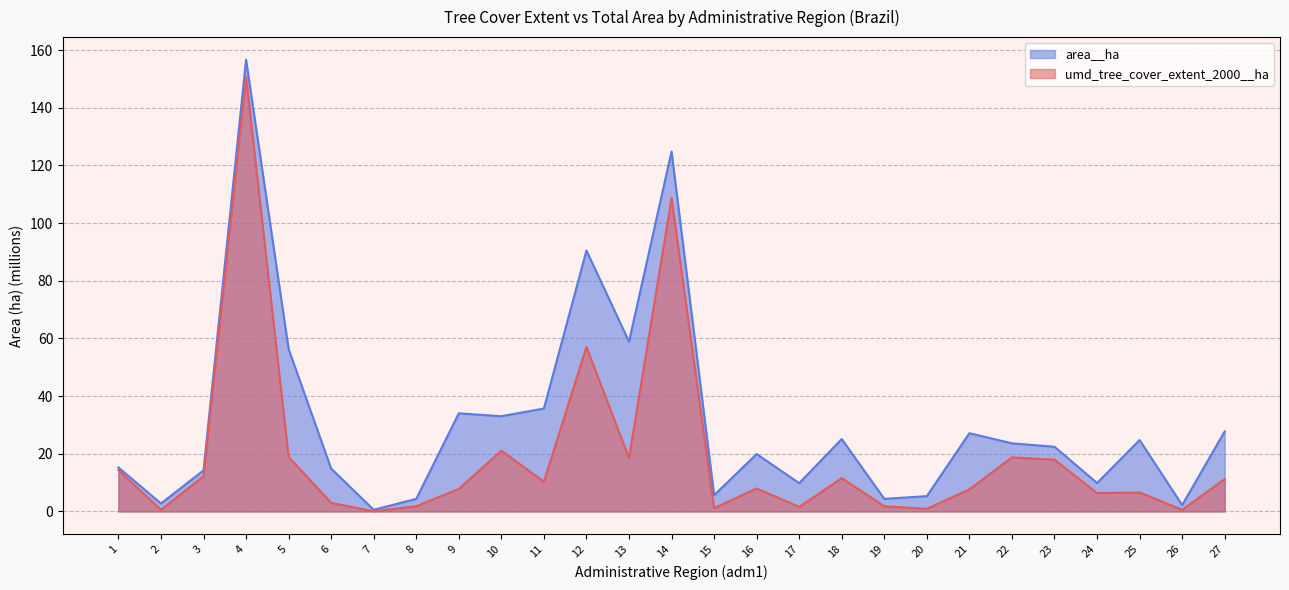

How many values in the umd_tree_cover_extent_2000__ha series exceed 7?

16